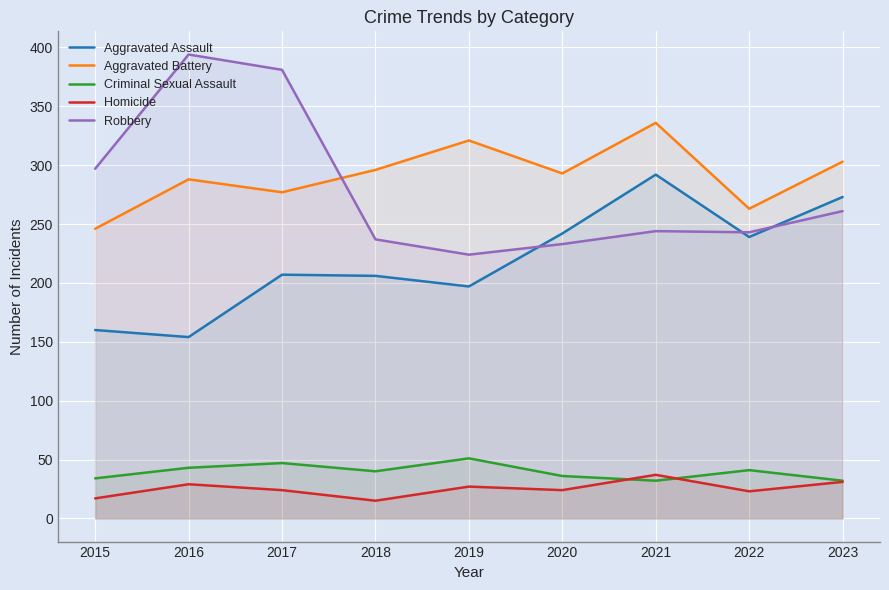

How many intersections are there between Robbery and Aggravated Assault?

3